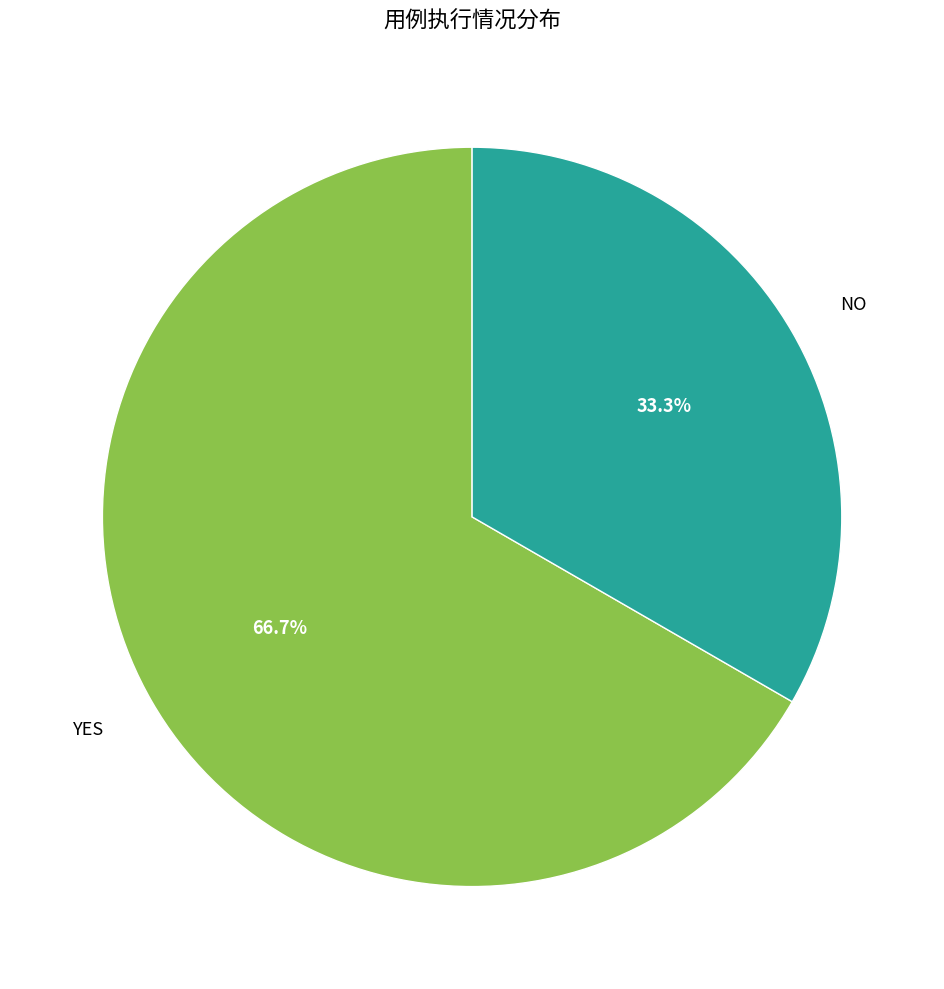

Is there a majority slice in this chart?

Yes